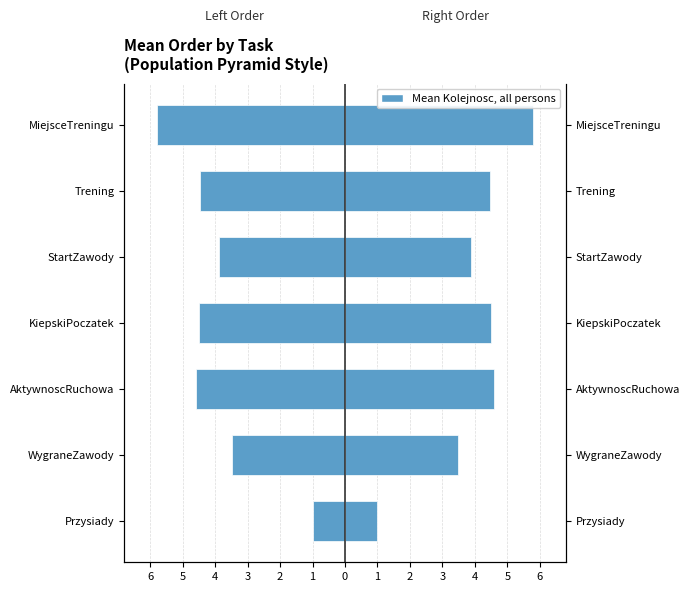

What value does the Left (Kolejnosc) series have at AktywnoscRuchowa?

-4.6